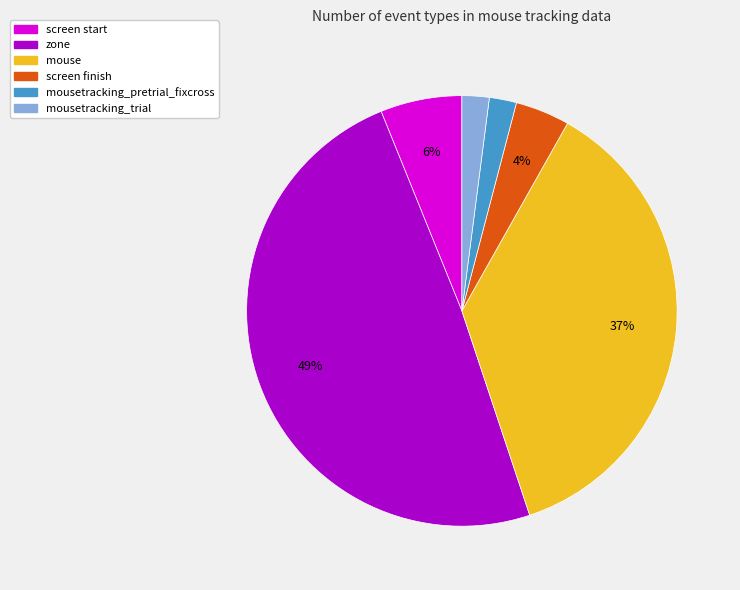

Is there a majority slice in this chart?

No